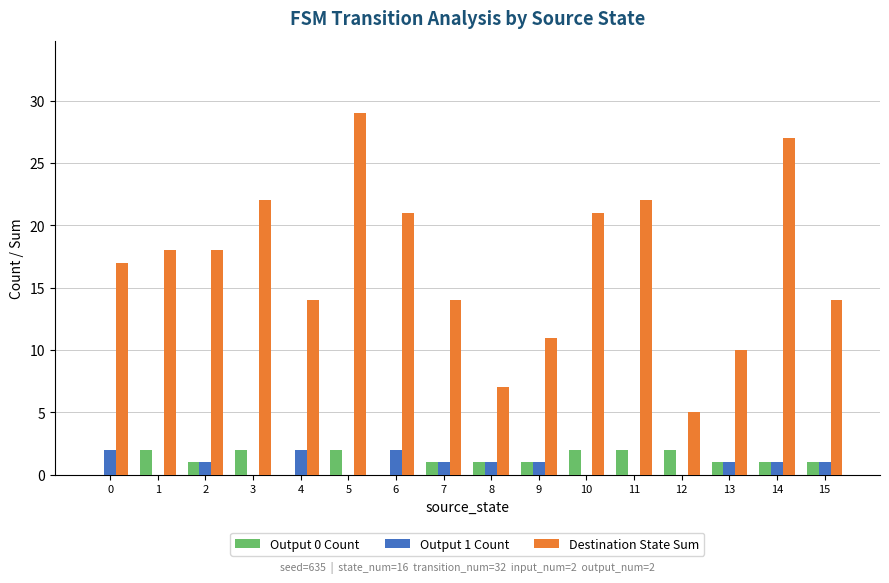

What is the sum of the Output 1 Count values at 13 and 8?

2